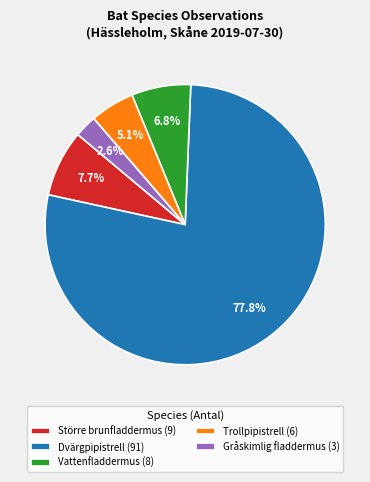

To the nearest percent, what portion does Trollpipistrell represent?

5%